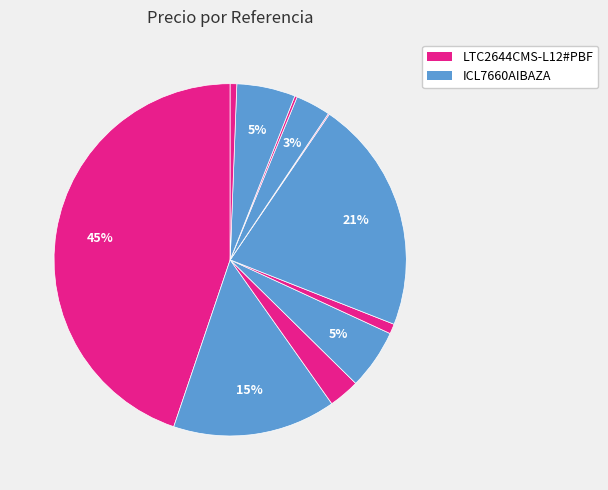

What is the largest slice in the pie chart?

LTC2644CMS-L12#PBF